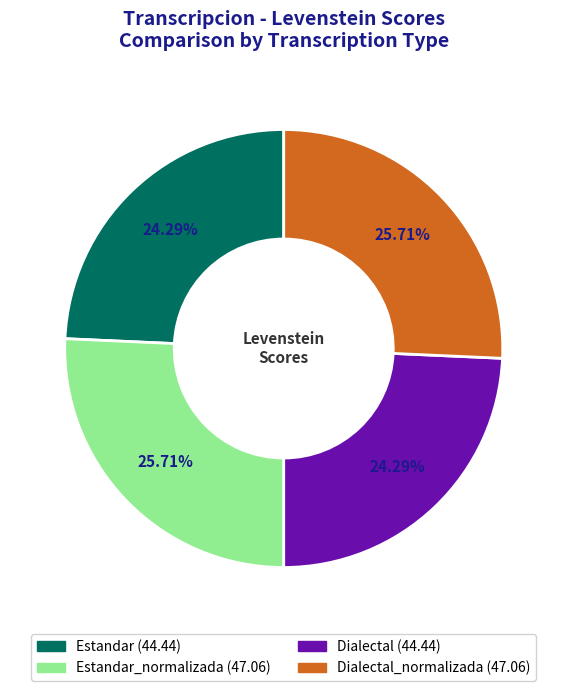

Is there a majority slice in this chart?

No